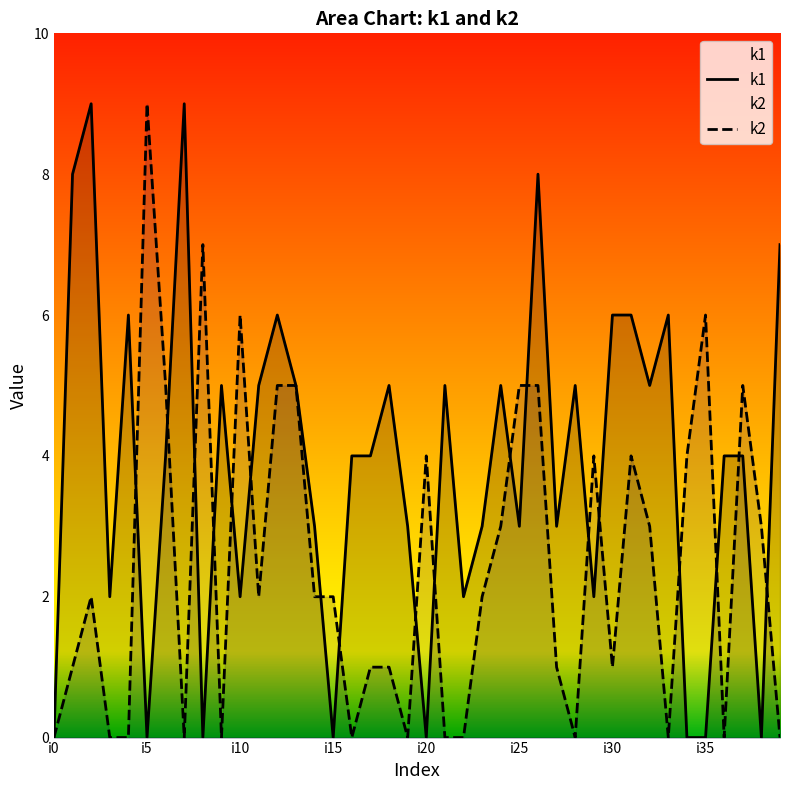

At which category is the sum across all series the highest?

i26